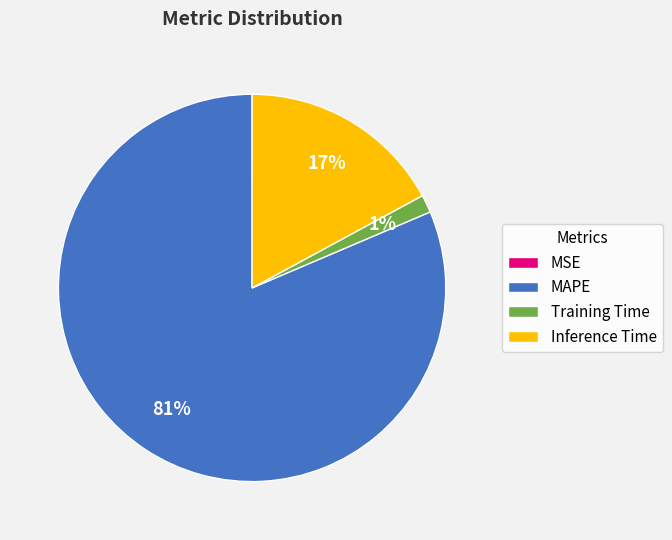

To the nearest percent, what is the combined percentage of MAPE and Training Time?

83%